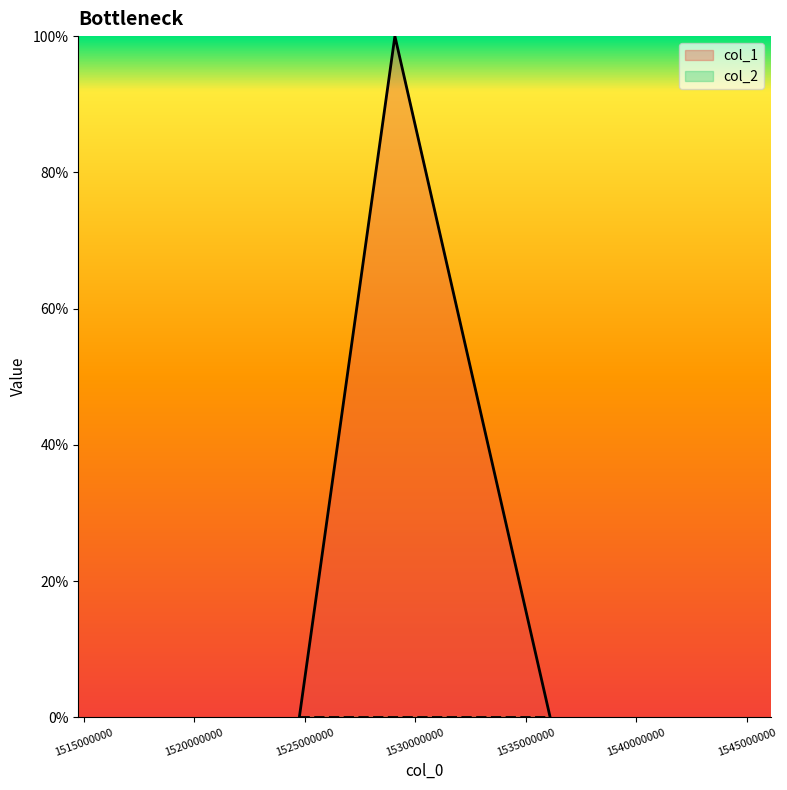

The value at 1529075786 is 1. True or false?

True